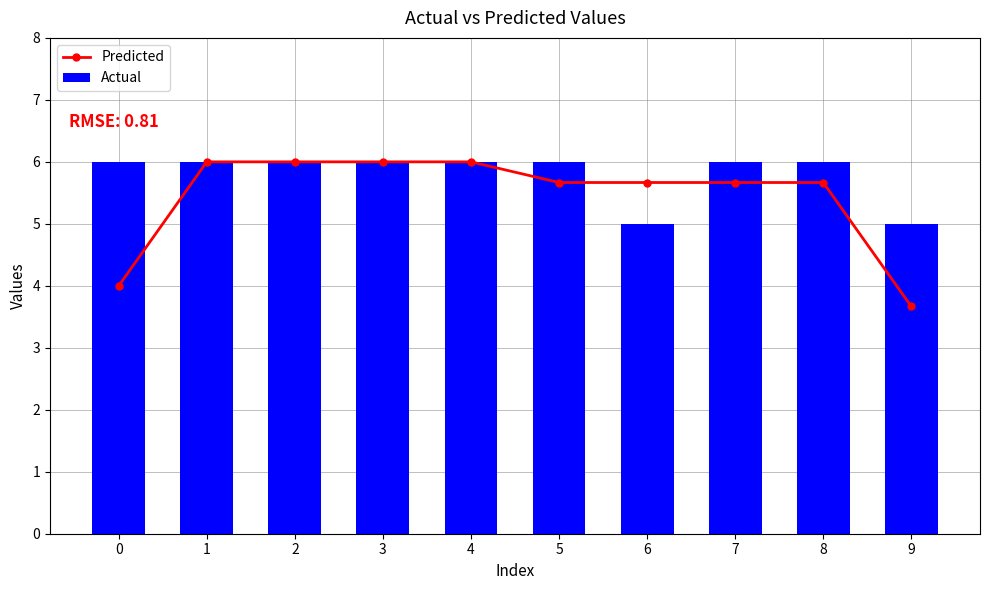

What is the value of the Actual bar at the 10th from the left?

5